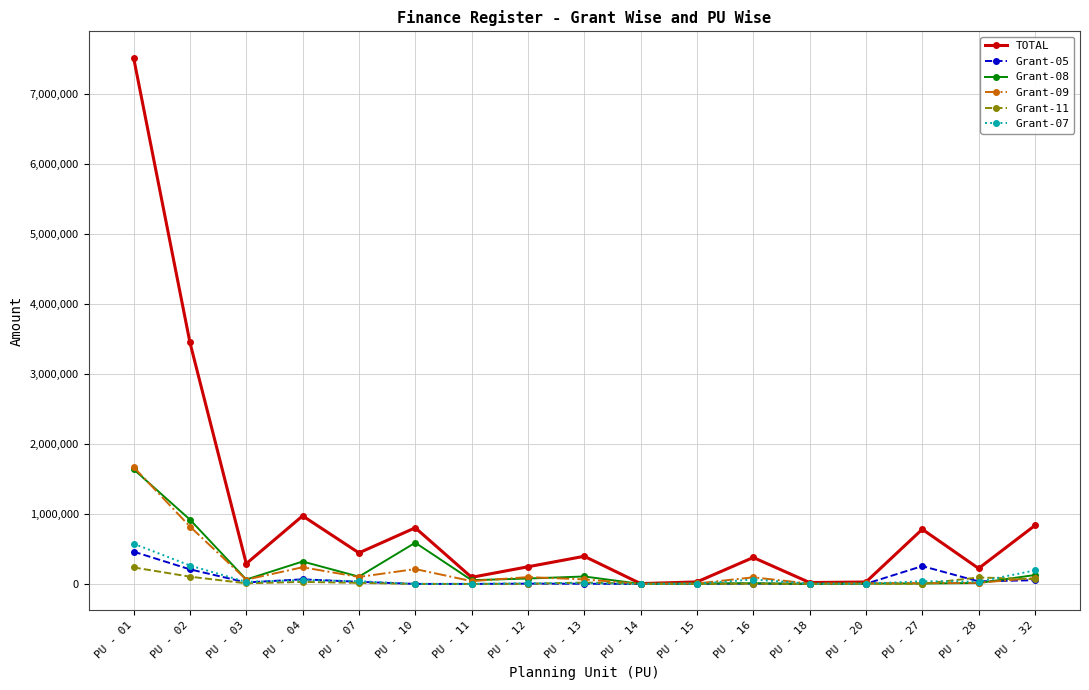

At which label is TOTAL closest to 3764460?

PU - 02